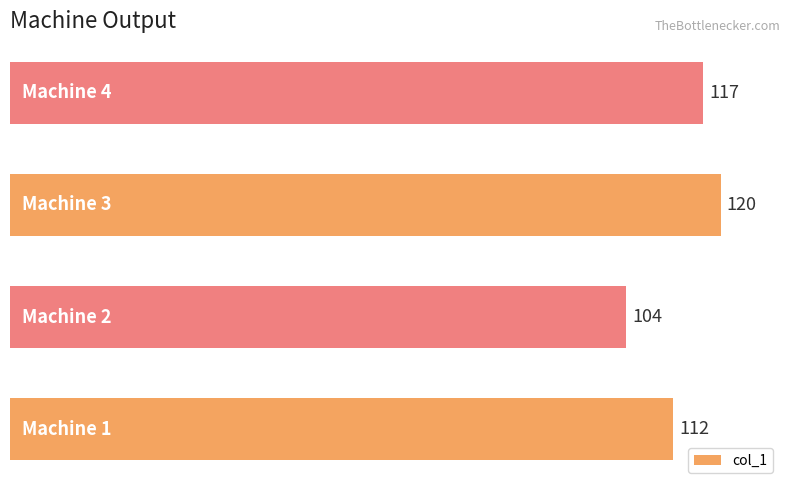

Reading top to bottom, list all the values displayed in this chart.

117	120	104	112